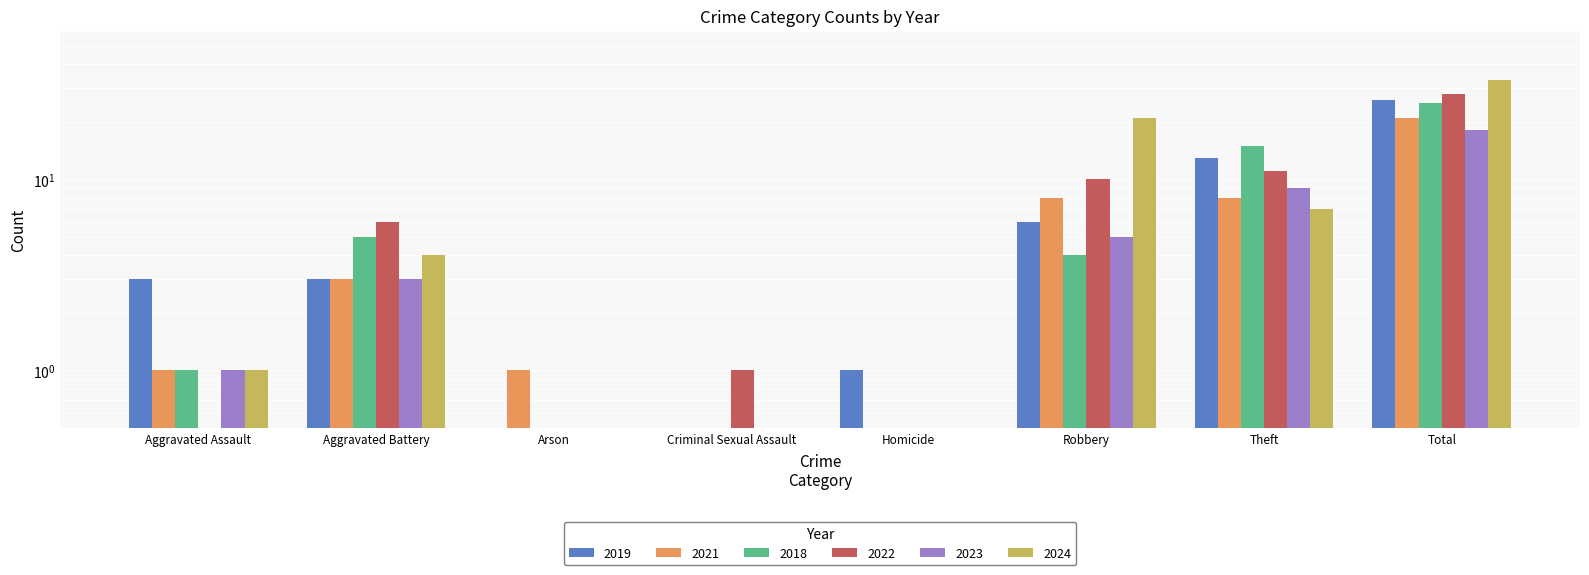

What is the maximum value for 2021?

21